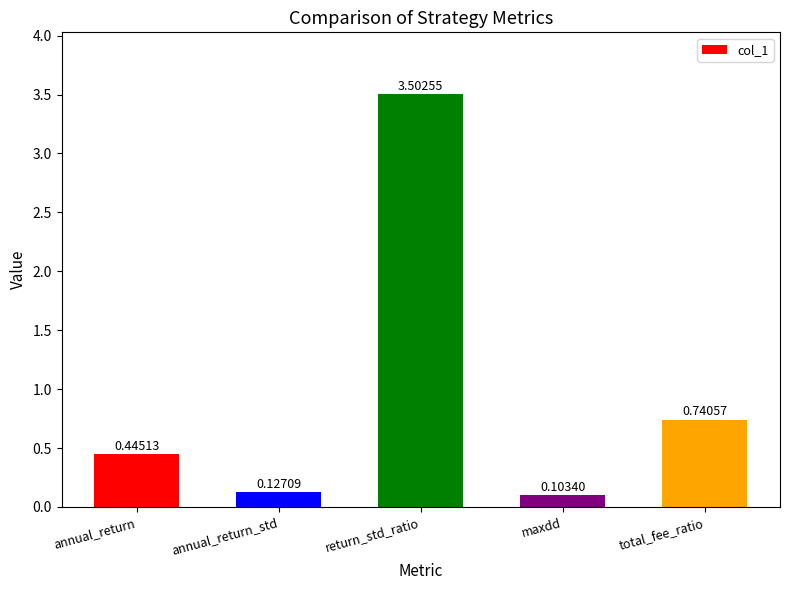

Where is the data nearest to the value 1?

total_fee_ratio